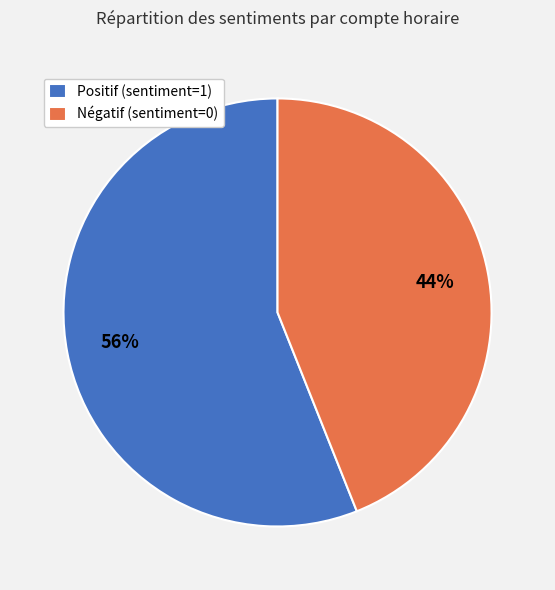

Is there a majority slice in this chart?

Yes